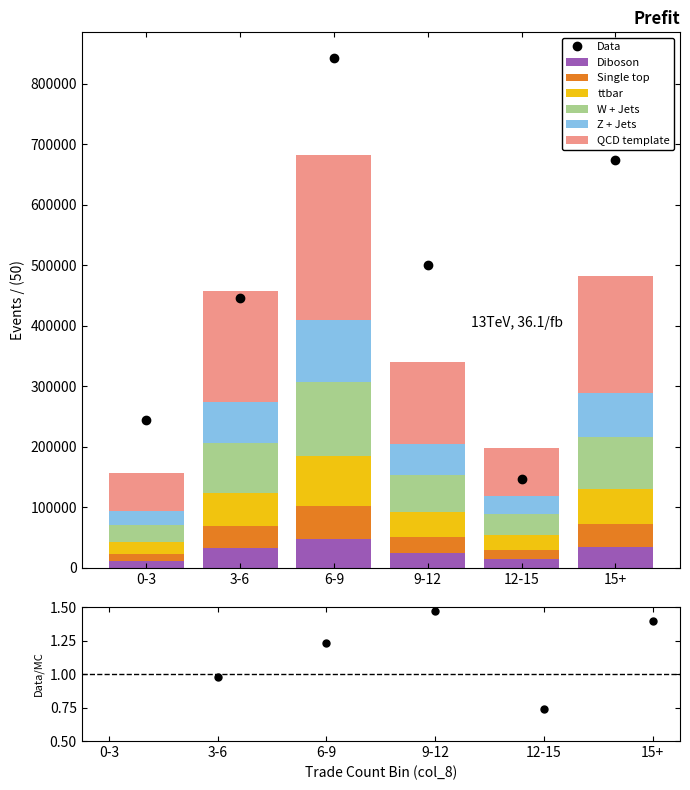

What is the highest value of the Diboson series?

47790.4